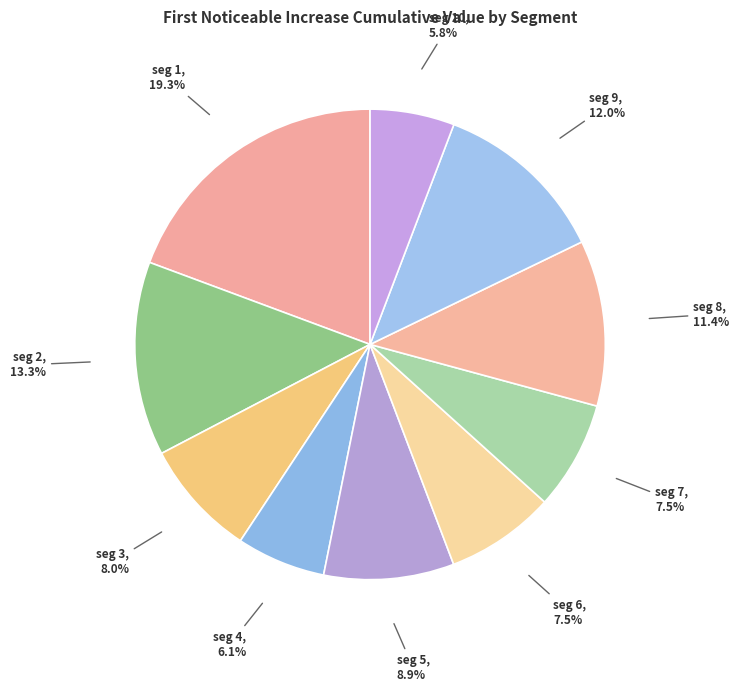

Which slice is the largest?

seg 1